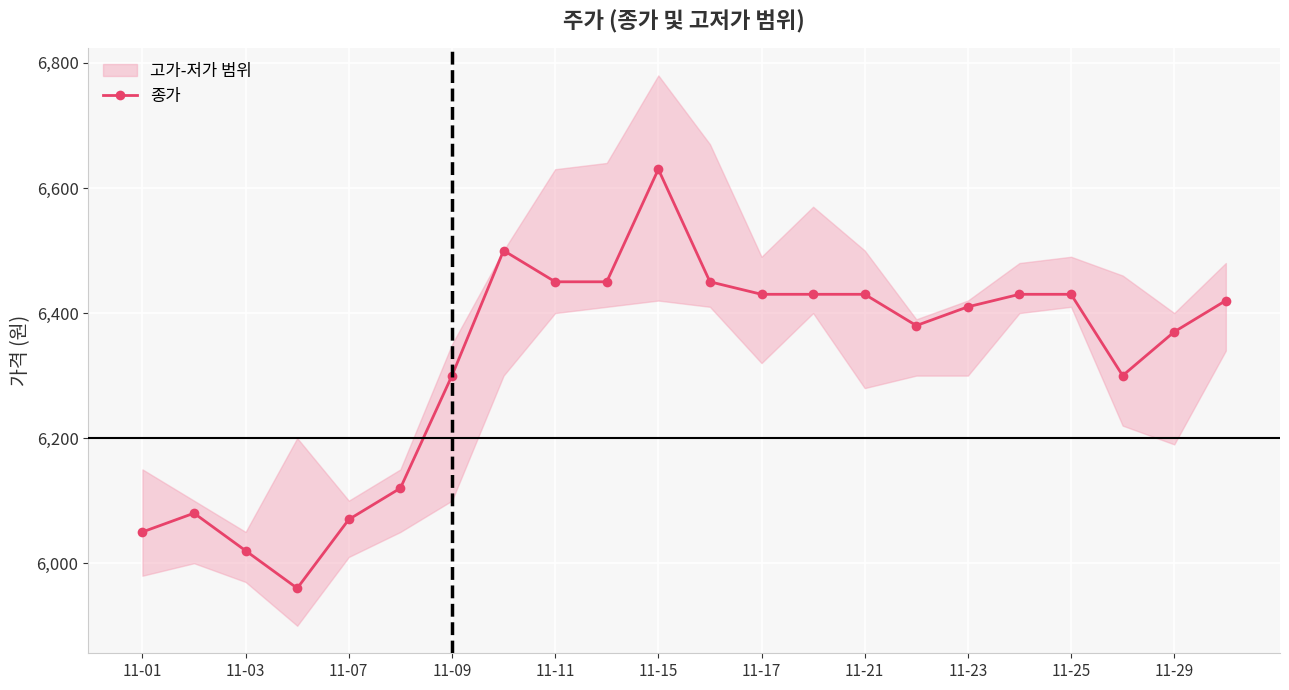

What is the lowest value of the 종가 series?

5960